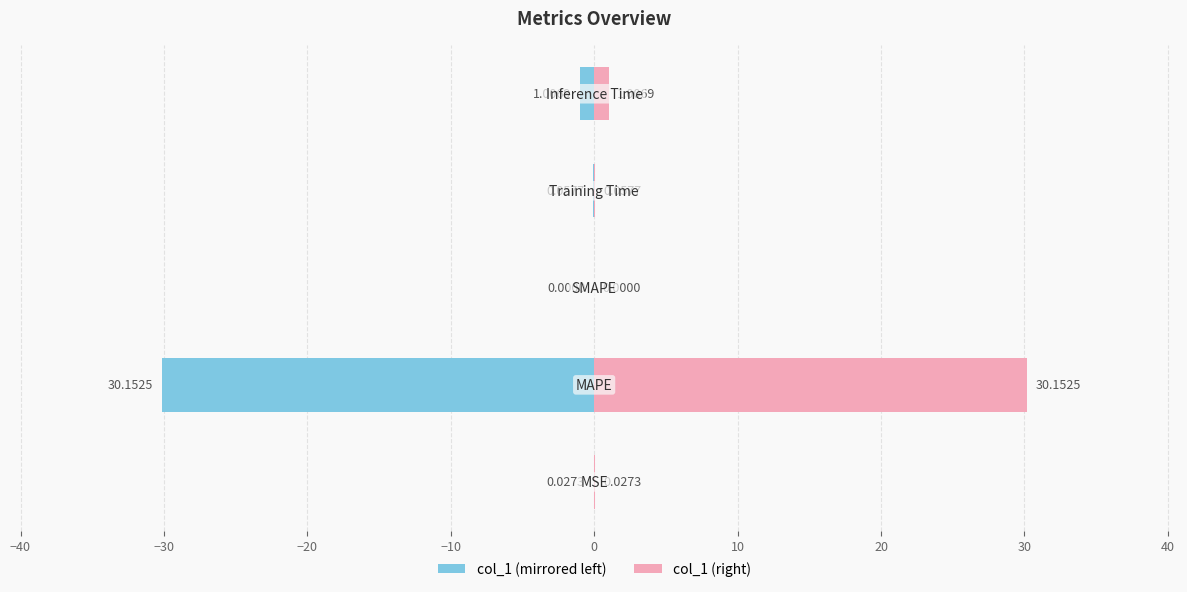

What is the maximum value shown in the chart?

30.2